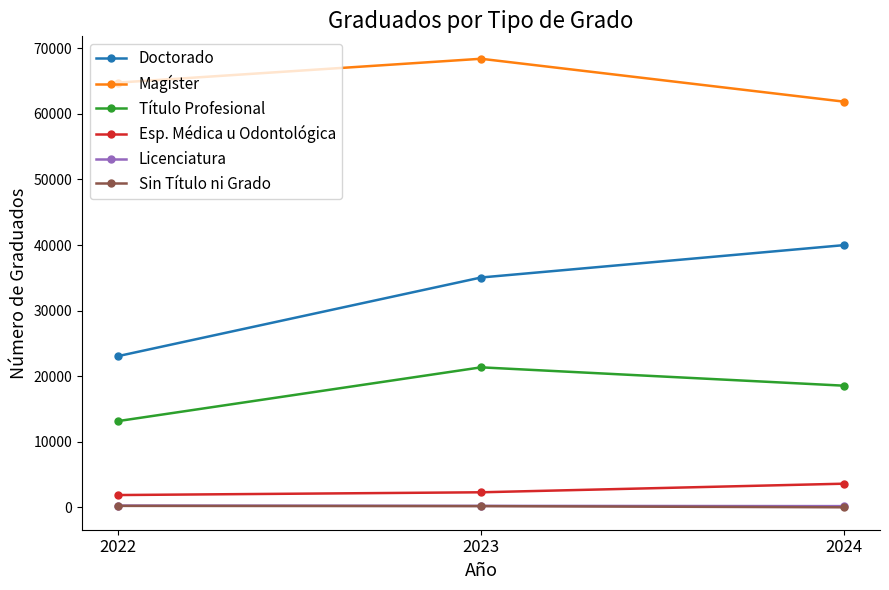

What are all the series names shown in the legend?

Doctorado, Magíster, Título Profesional, Esp. Médica u Odontológica, Licenciatura, Sin Título ni Grado